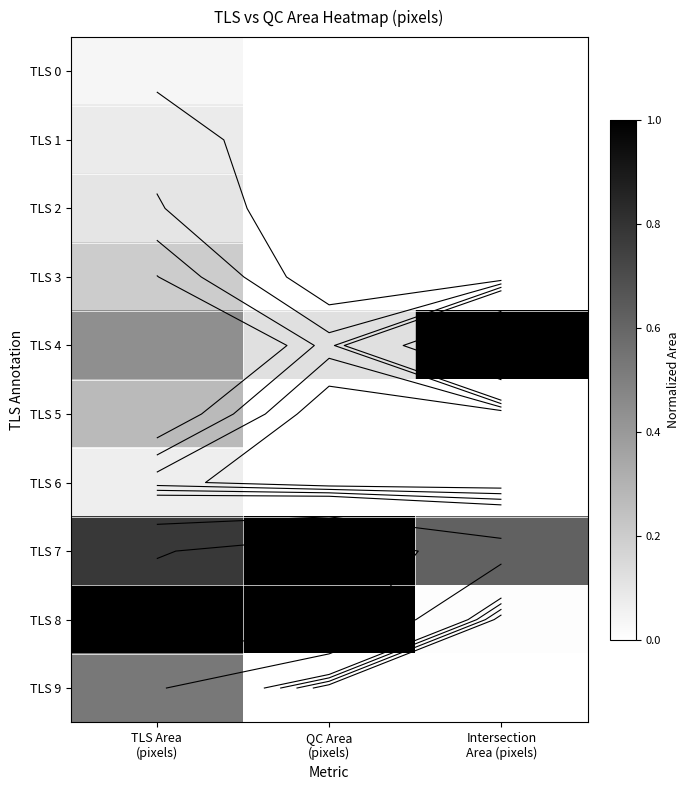

Rank the series by their maximum value, from highest to lowest.

TLS 4, TLS 7, TLS 8, TLS 9, TLS 5, TLS 3, TLS 2, TLS 1, TLS 6, TLS 0